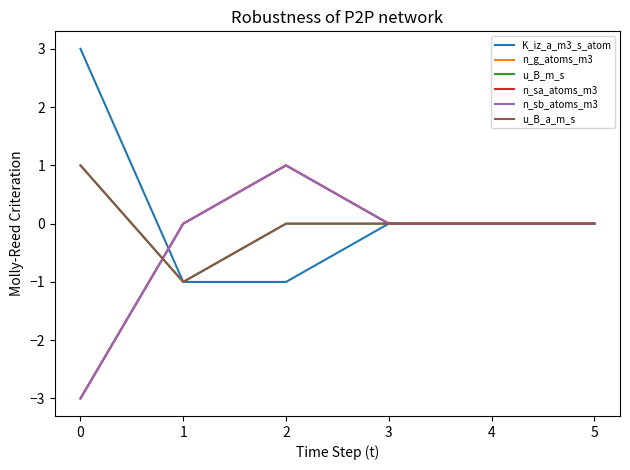

Does the chart display data point markers on the line(s)?

No